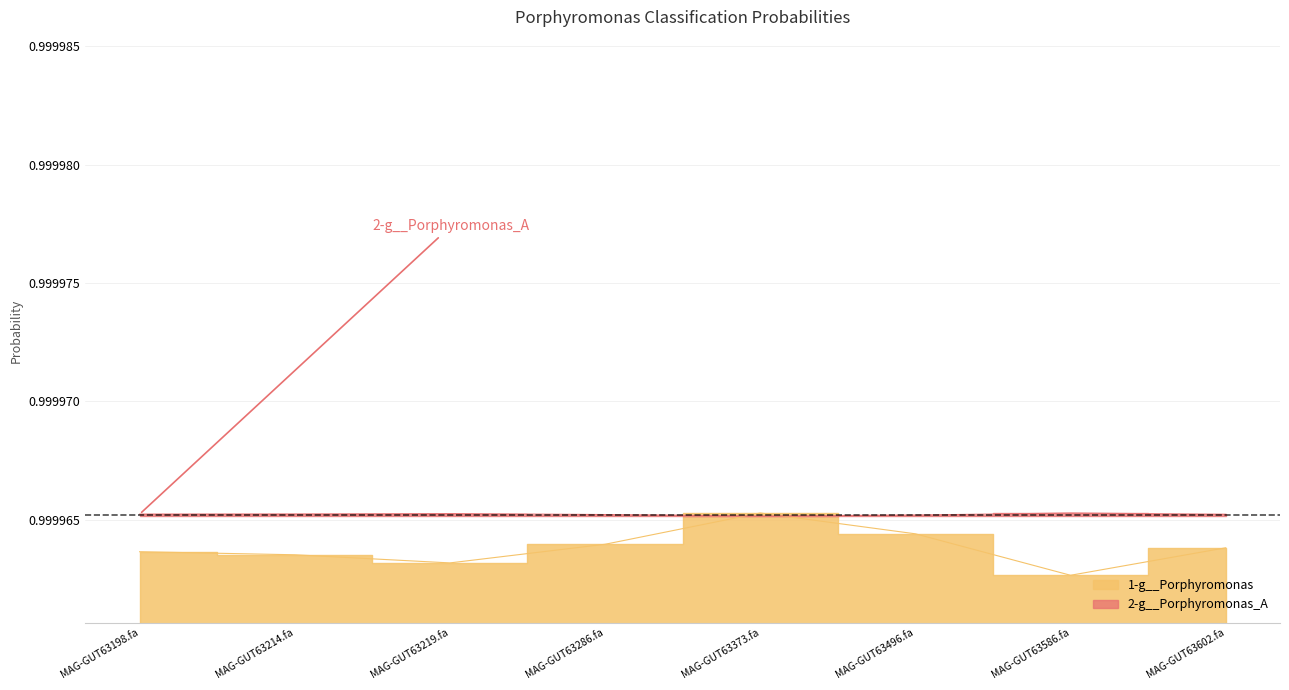

List the labels in order of value, largest first.

MAG-GUT63373.fa, MAG-GUT63496.fa, MAG-GUT63286.fa, MAG-GUT63602.fa, MAG-GUT63198.fa, MAG-GUT63214.fa, MAG-GUT63219.fa, MAG-GUT63586.fa